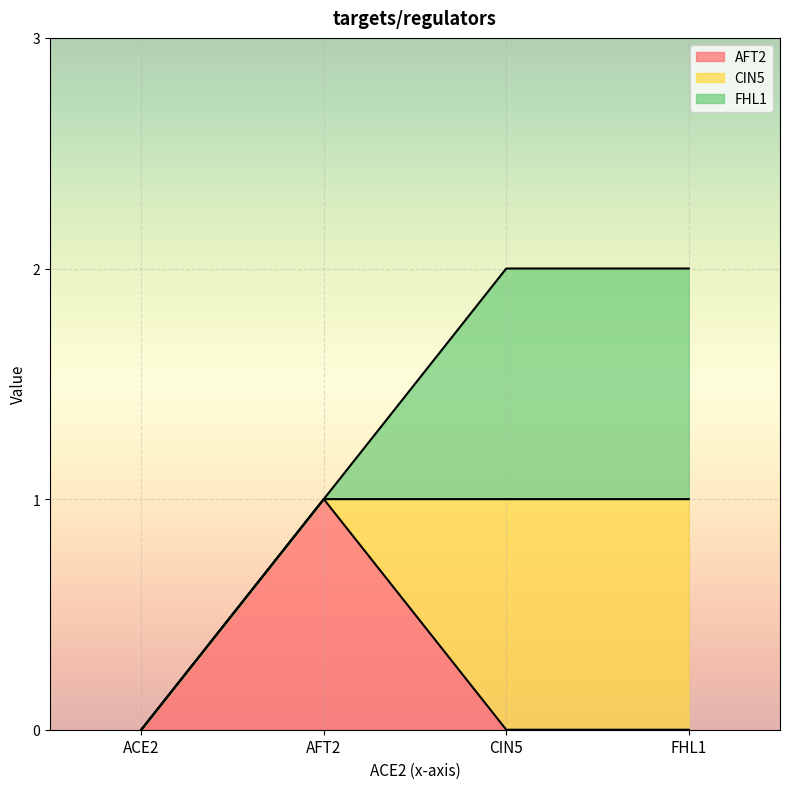

True or false: FHL1 has more than 2 interior local peaks.

False